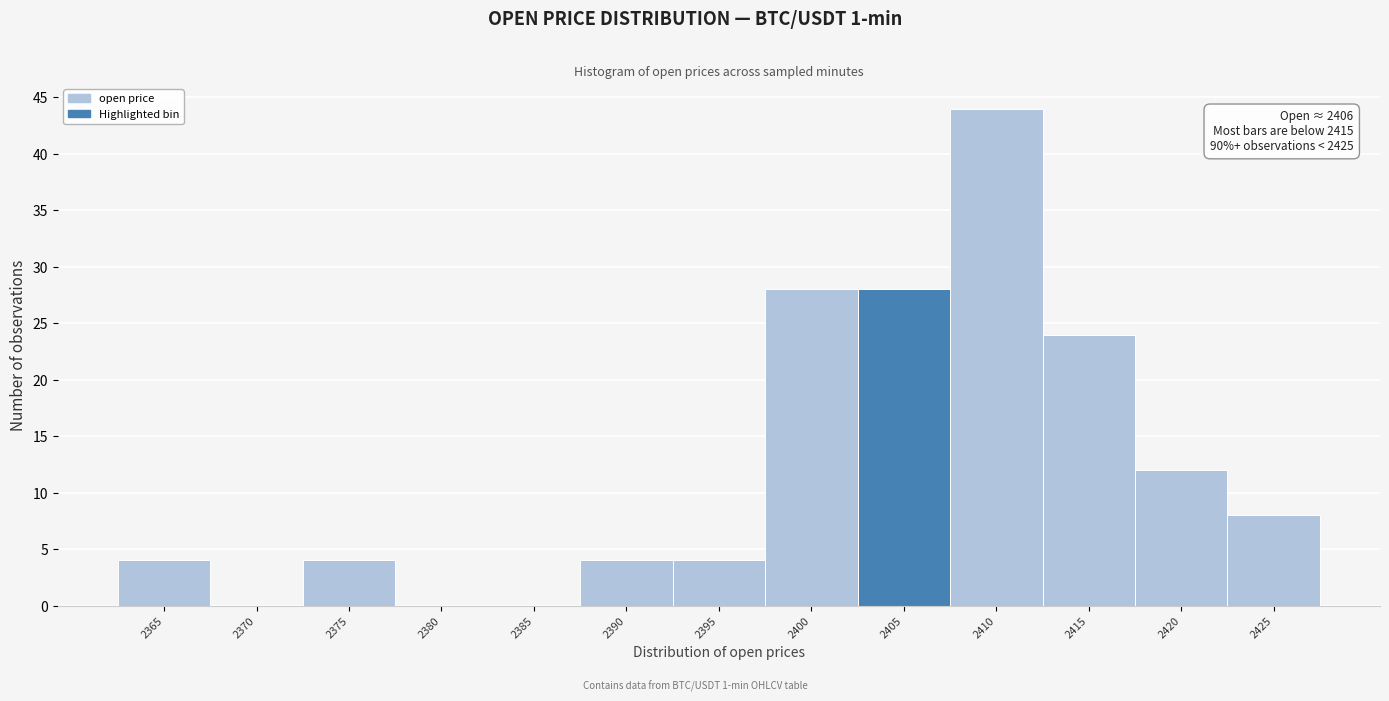

Reading left to right, extract all data points from this chart.

2365=4	2370=0	2375=4	2380=0	2385=0	2390=4	2395=4	2400=28	2405=28	2410=44	2415=24	2420=12	2425=8